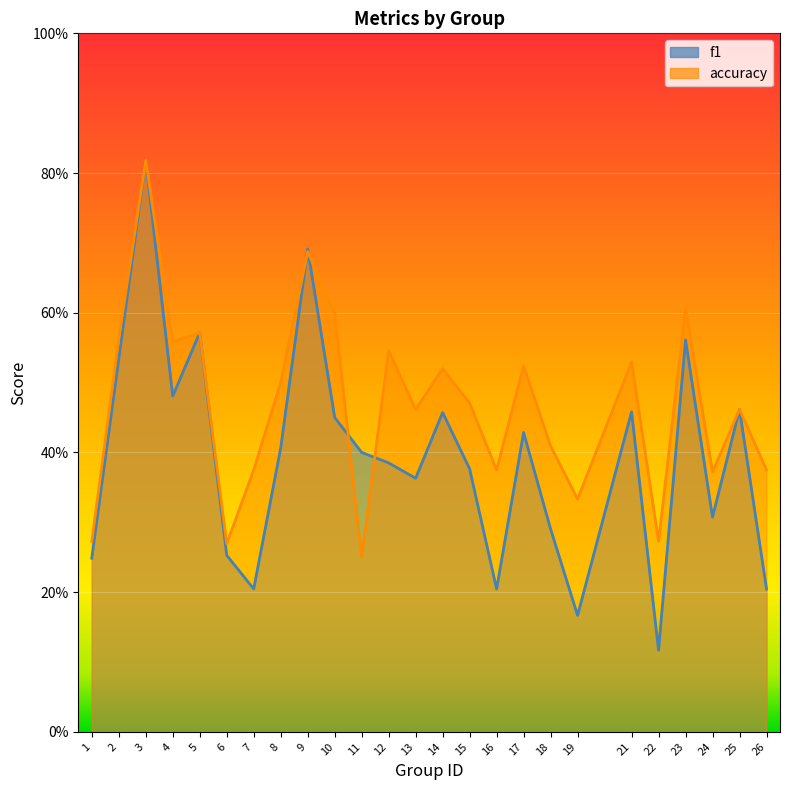

Is it true that f1 equals 0.2 at 19?

True